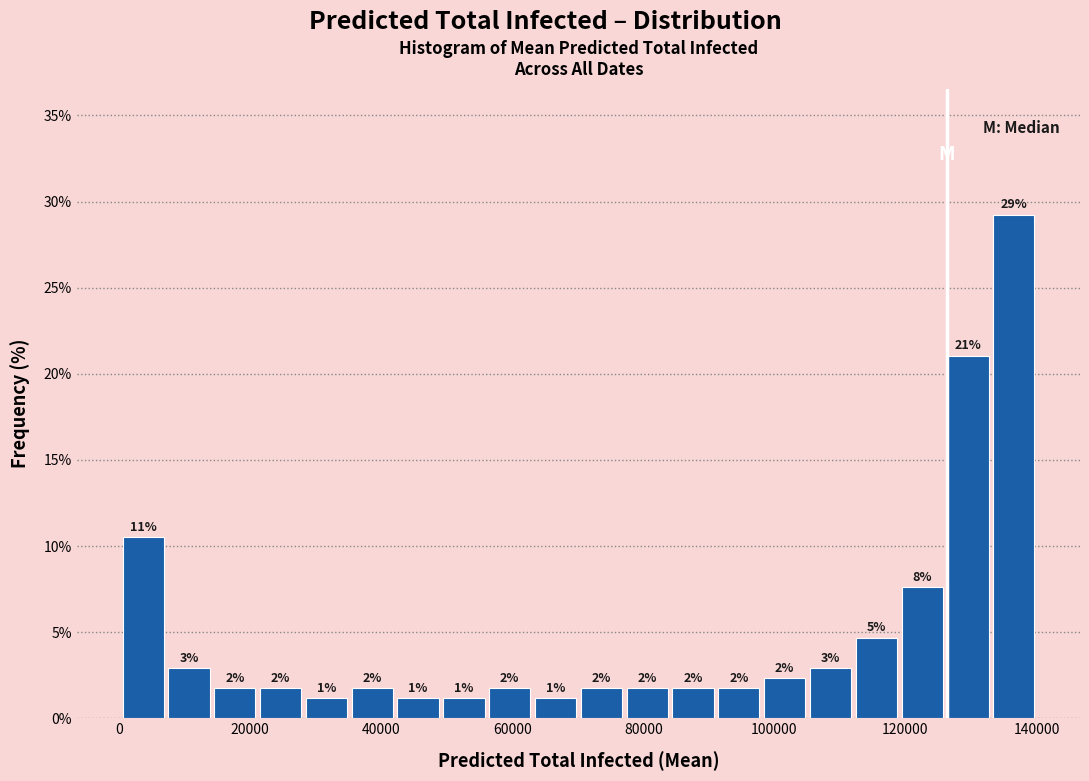

Around what value on the x-axis is the tallest bar? Give the approximate position of its centre, as read against the axis.

136000